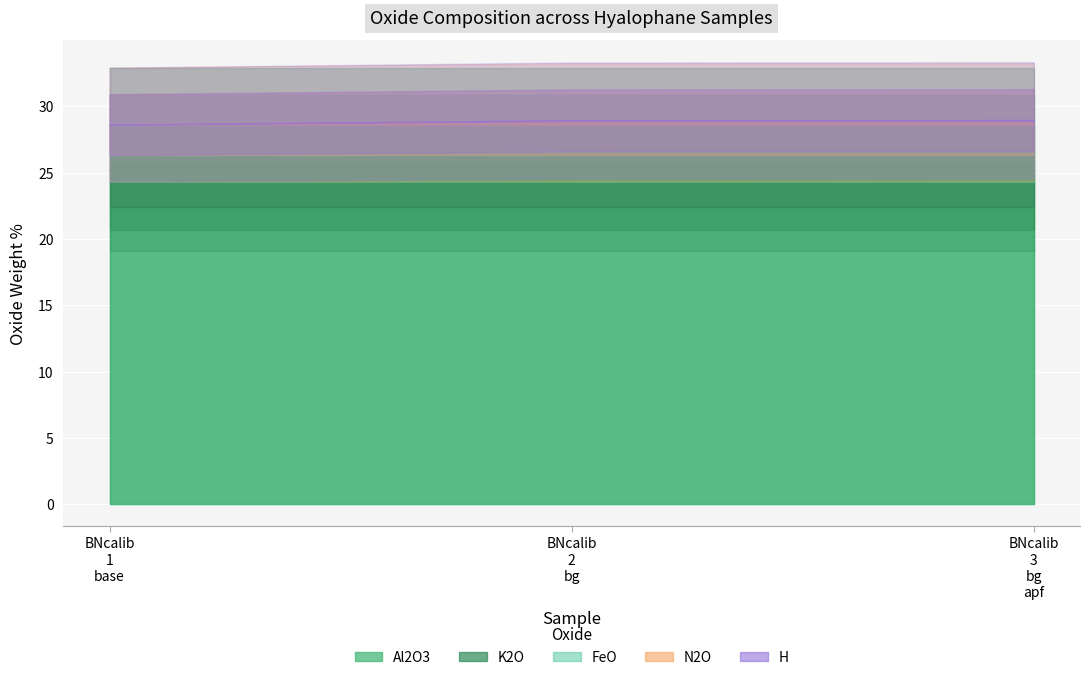

Between hyalophane_BNcalib_1_base and hyalophane_BNcalib_3_bg_apf, which is larger?

hyalophane_BNcalib_1_base